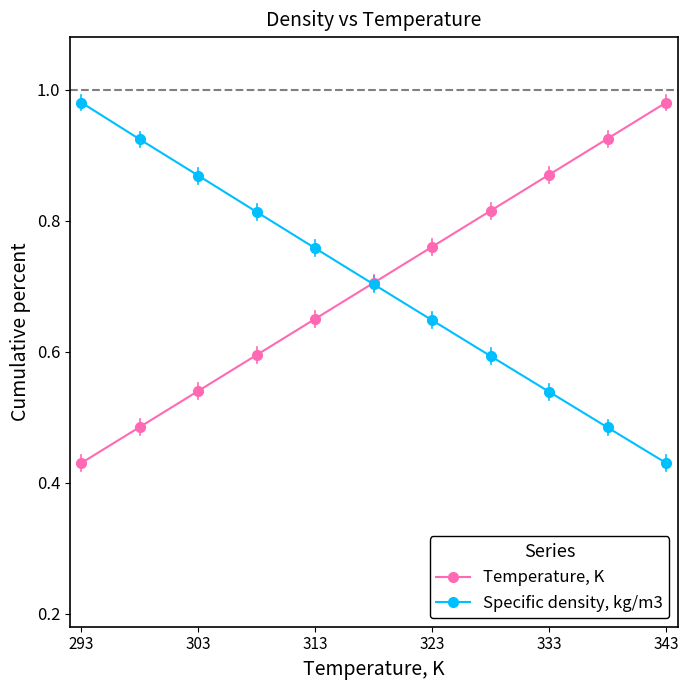

Rank the series by their average value, from highest to lowest.

Temperature, K, Specific density, kg/m3